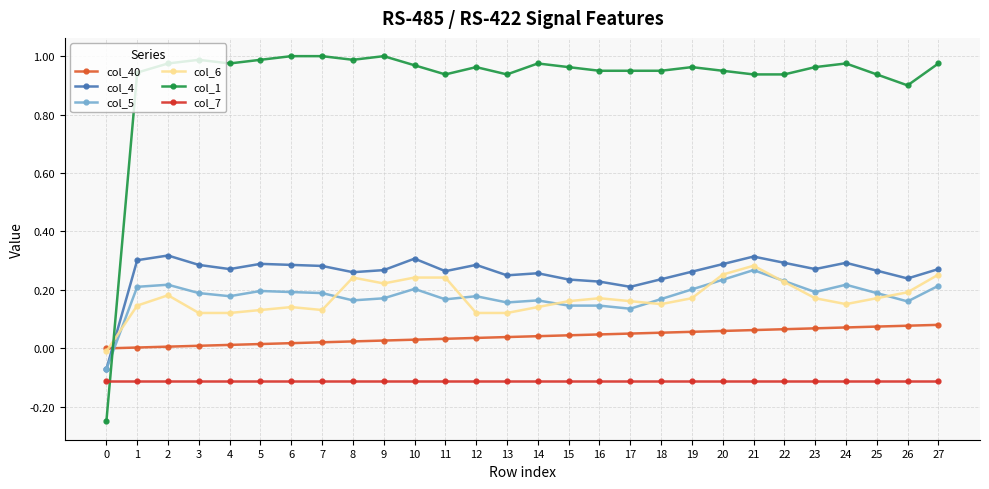

Which series changed the most between 13 and 20?

col_6